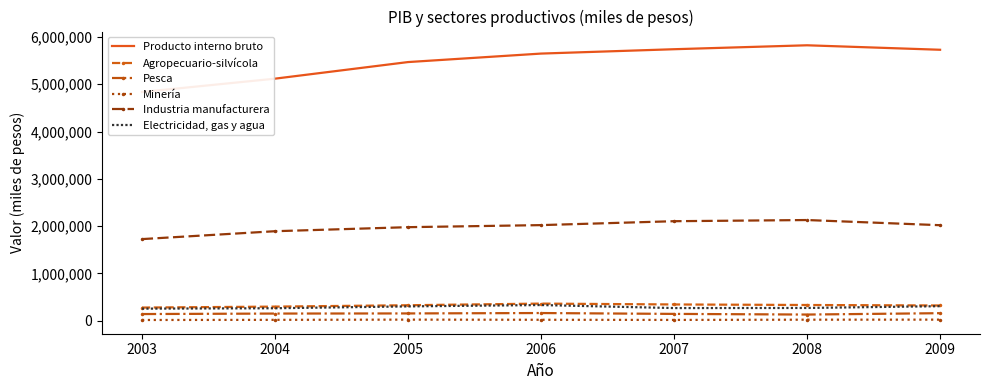

What is the minimum value shown in the chart?

16790